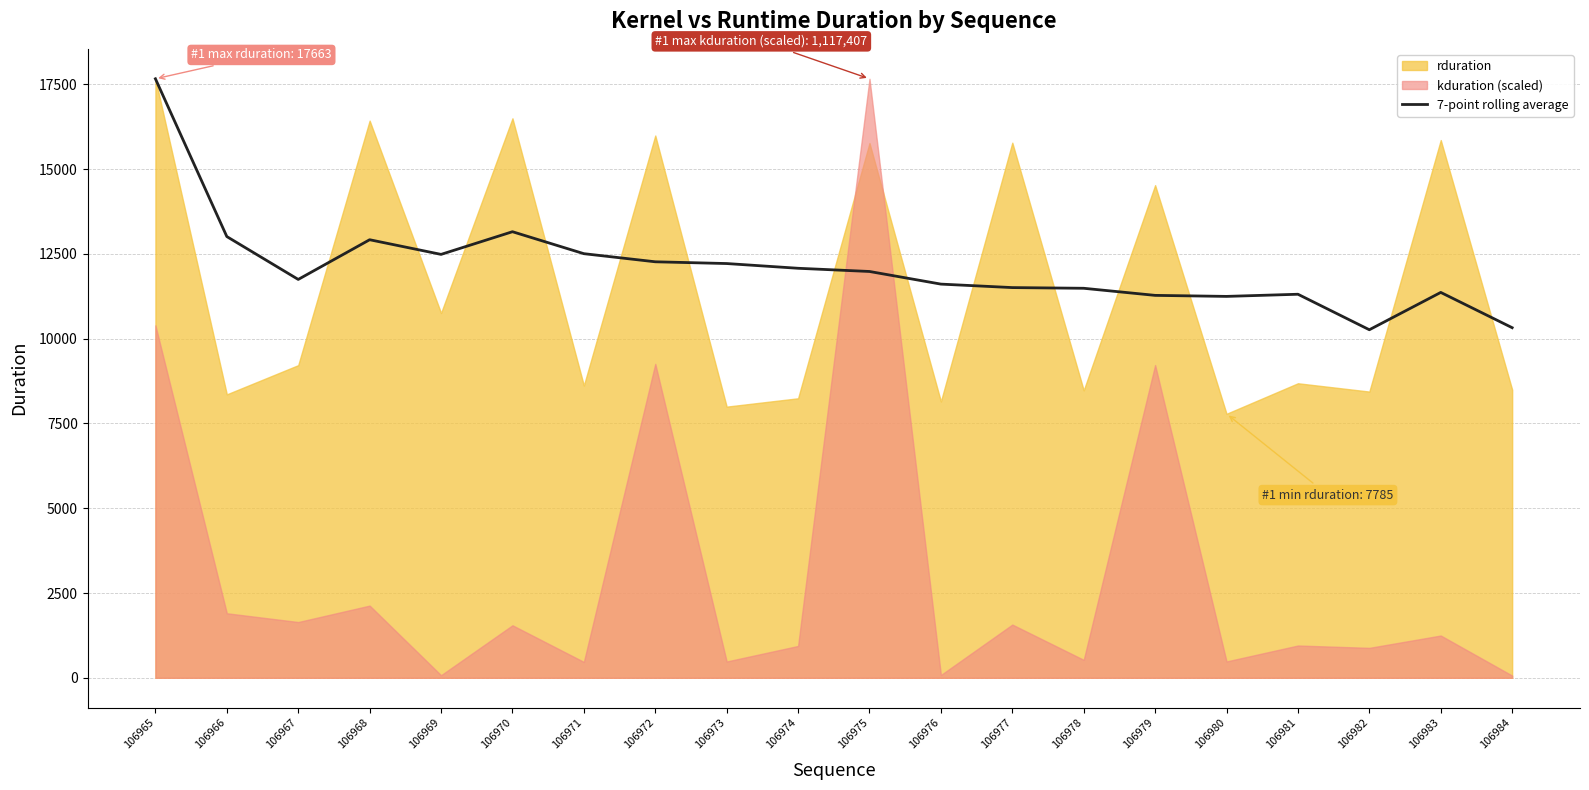

The value of 7-point rolling average at 106973 is 12215.1. True or false?

True